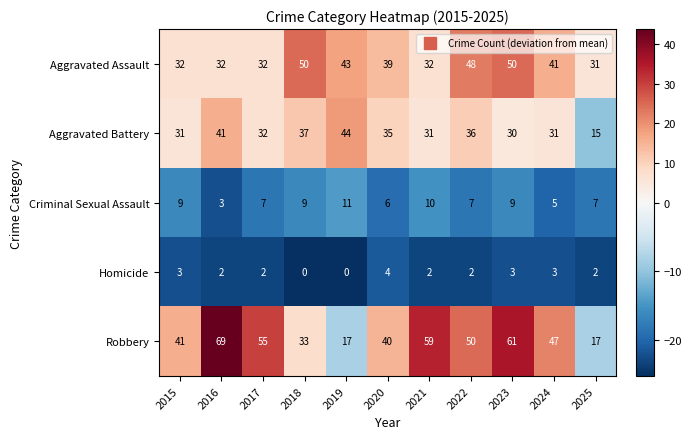

What is the sum of the Criminal Sexual Assault values at 2016 and 2021?

13